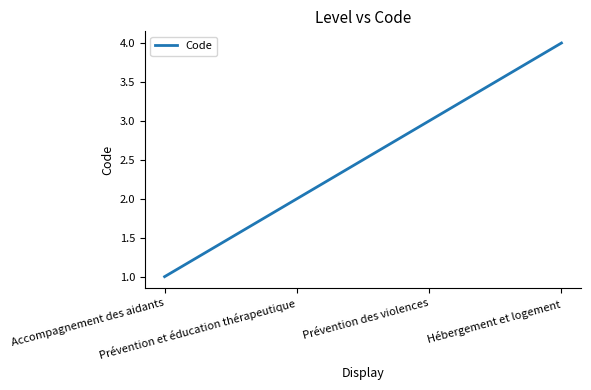

What is the difference between the maximum and minimum values?

3